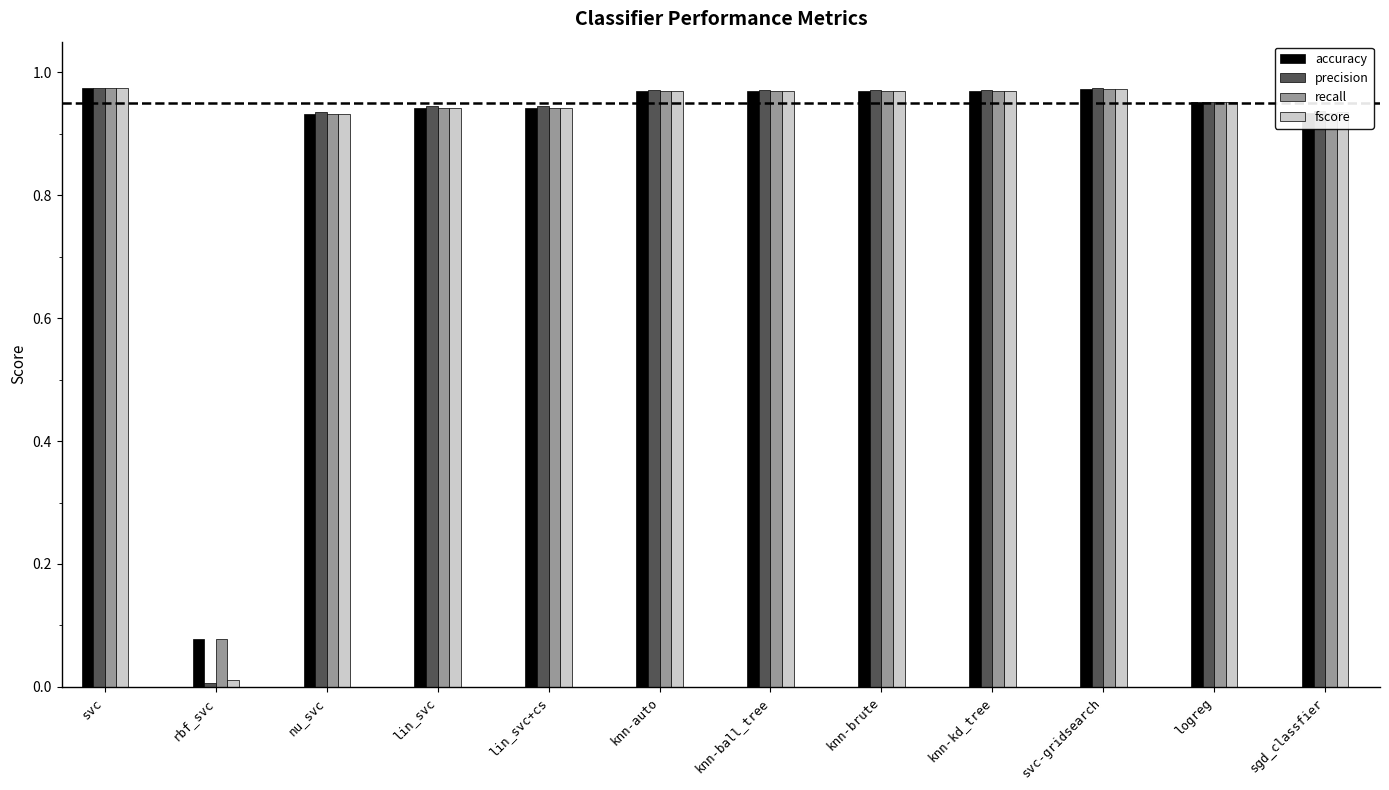

What is the sum of the precision values at sgd_classfier and svc?

1.9